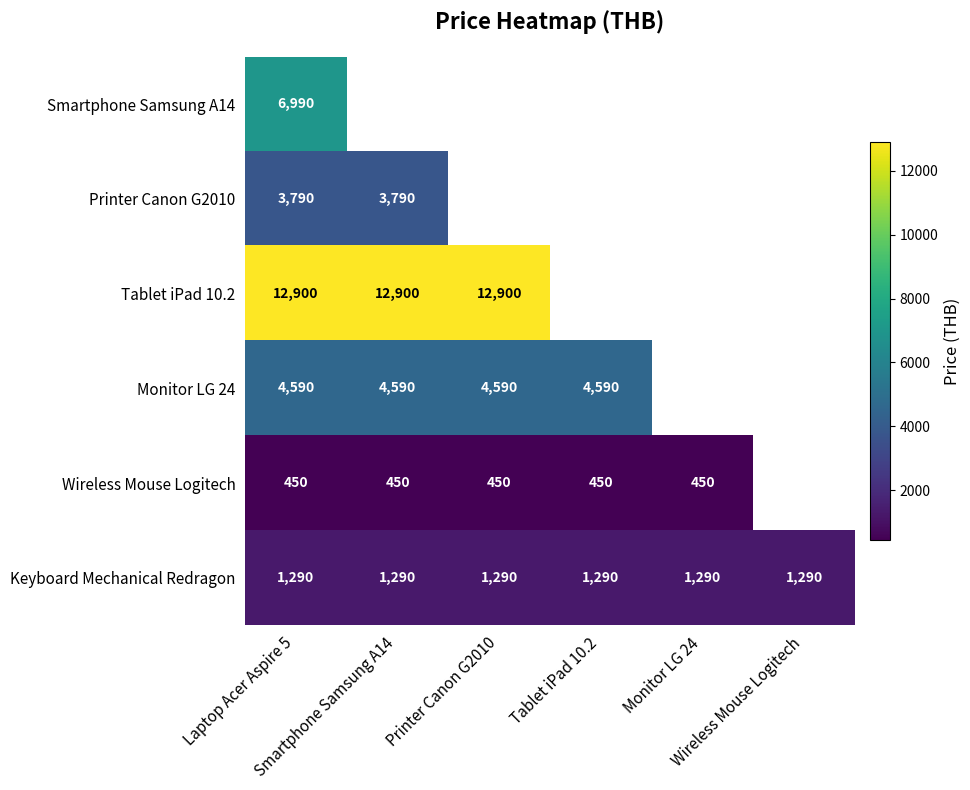

At Laptop Acer Aspire 5, list the series in order from smallest to largest.

Wireless Mouse Logitech, Keyboard Mechanical Redragon, Printer Canon G2010, Monitor LG 24, Smartphone Samsung A14, Tablet iPad 10.2